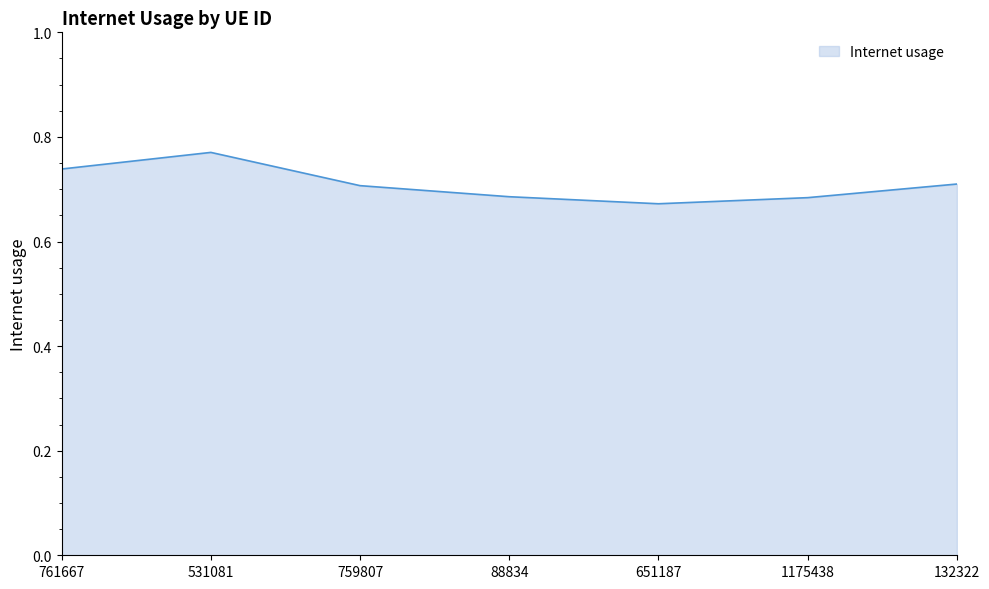

Which label corresponds to the smallest value in the chart?

651187